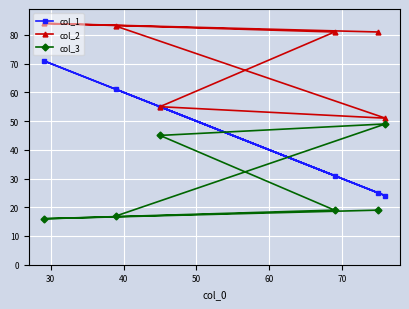

What is the maximum value shown in the chart?

84